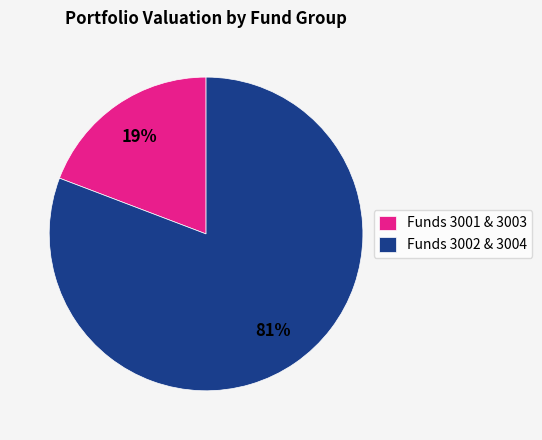

Rank the categories by value from lowest to highest.

Funds 3001 & 3003, Funds 3002 & 3004